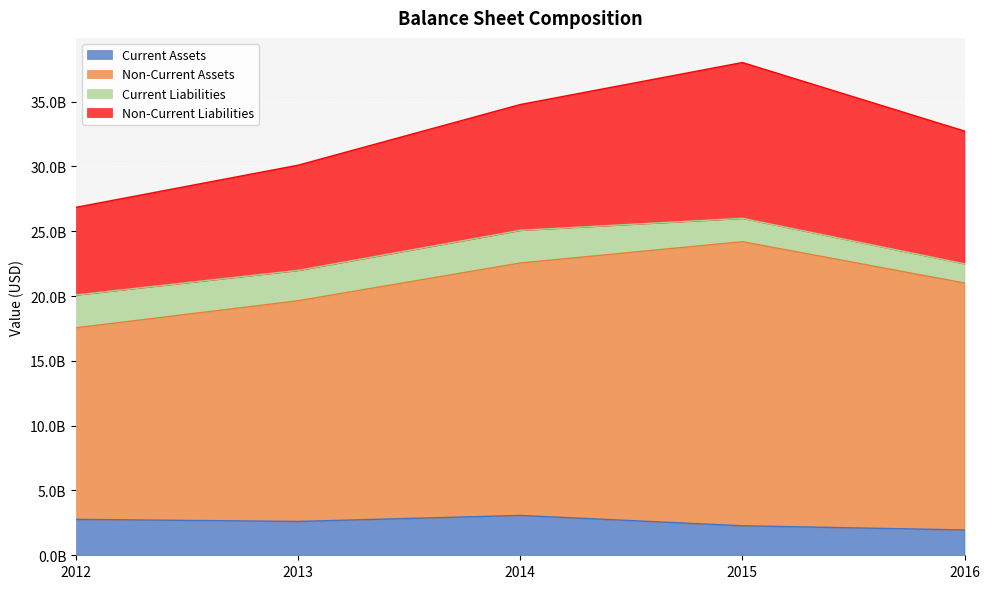

What are all the series names shown in the legend?

Current Assets, Non-Current Assets, Current Liabilities, Non-Current Liabilities